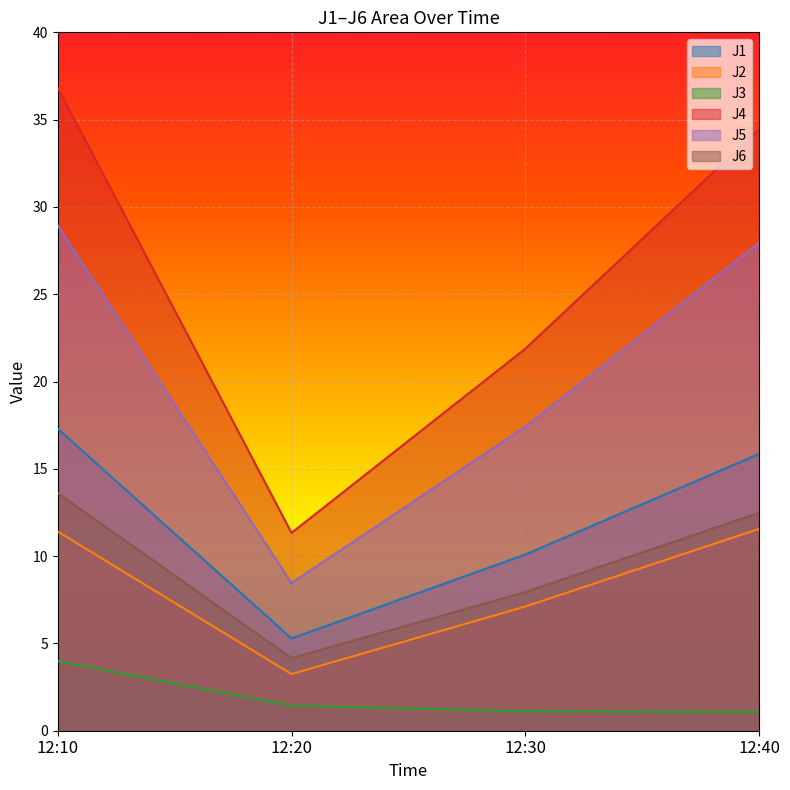

What is the greatest value displayed?

36.8